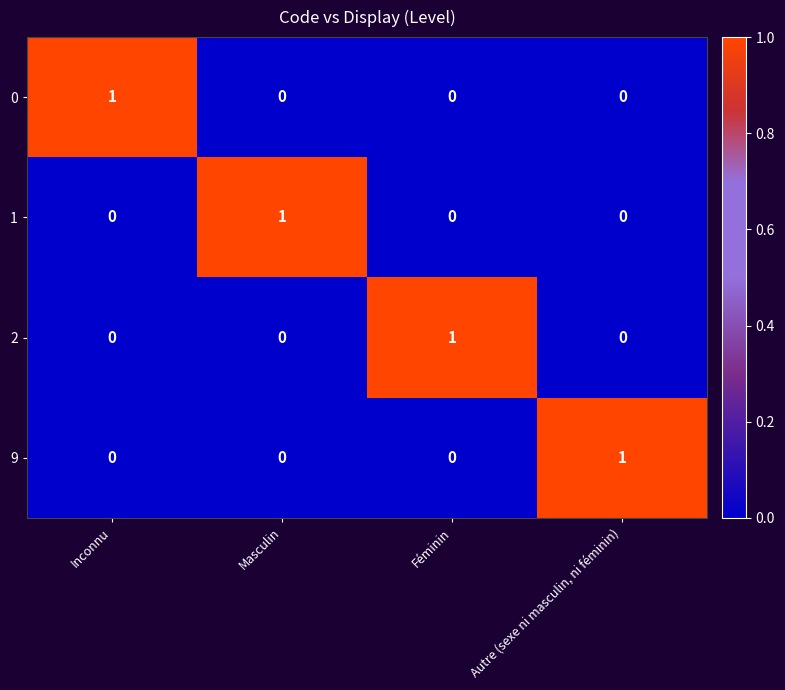

The value of 1 at Inconnu is 1. True or false?

False